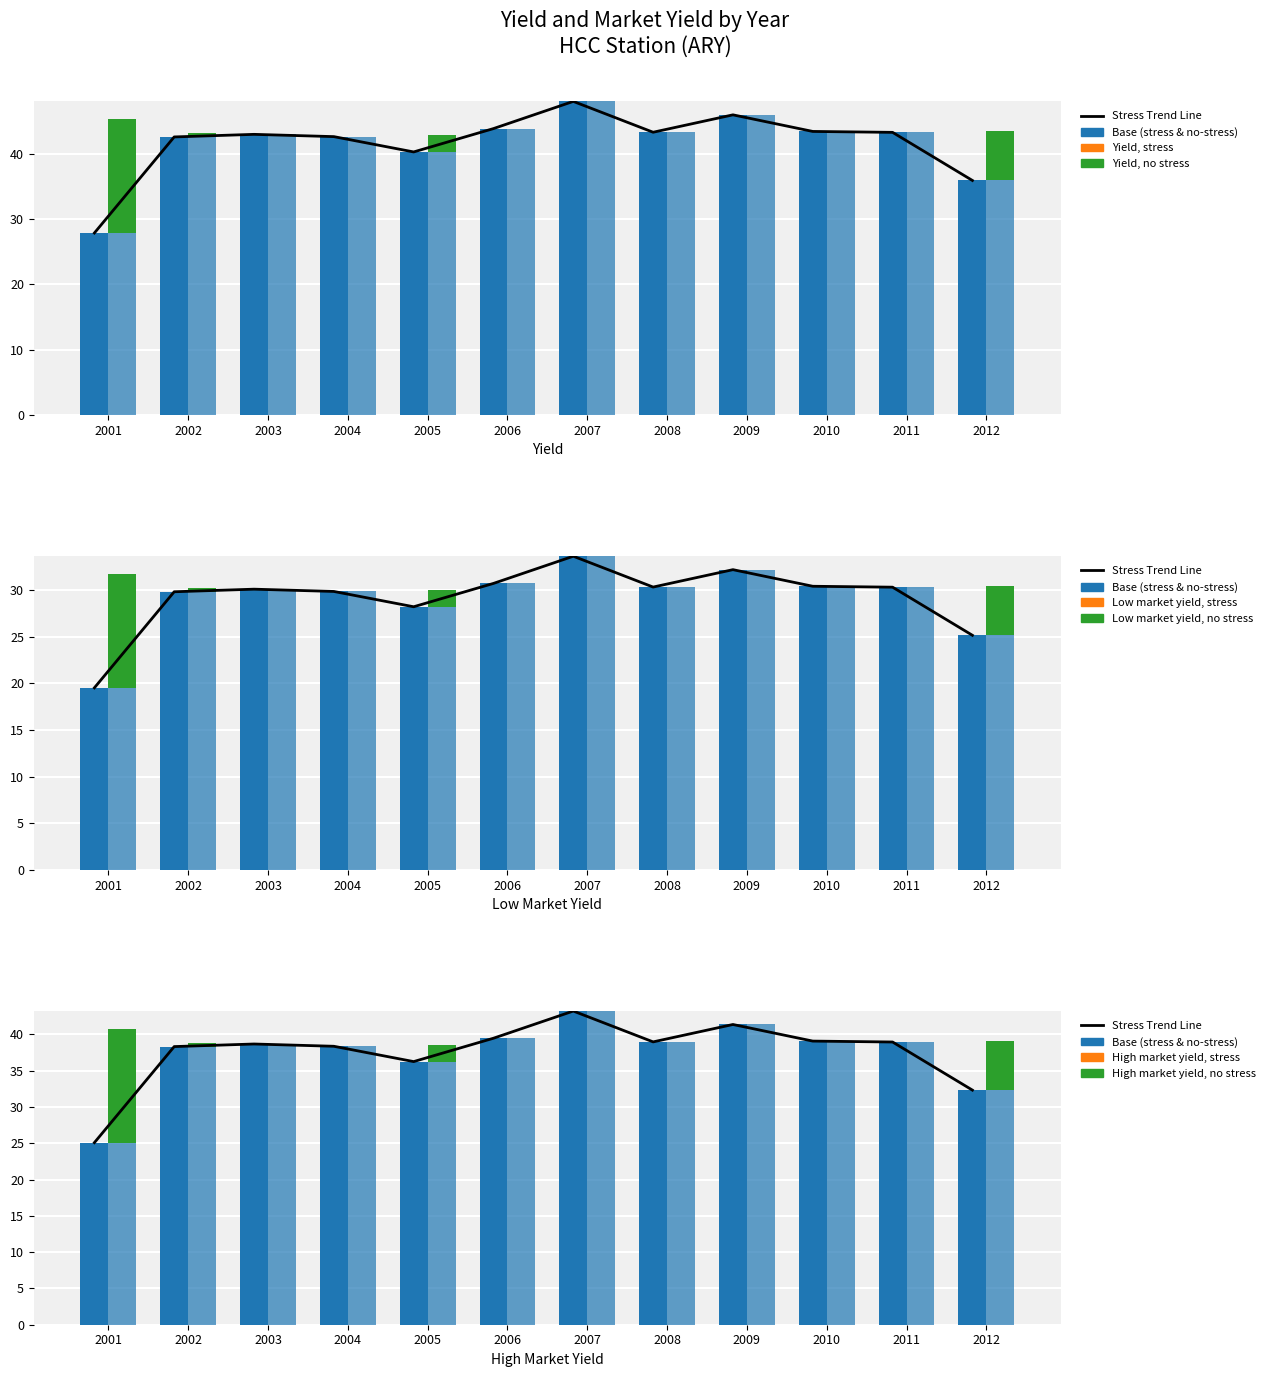

Which series has the largest range (max minus min)?

Yield, stress